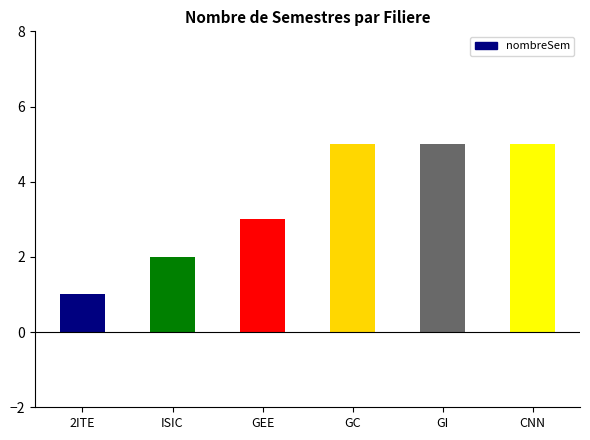

How many bars are there in total?

6